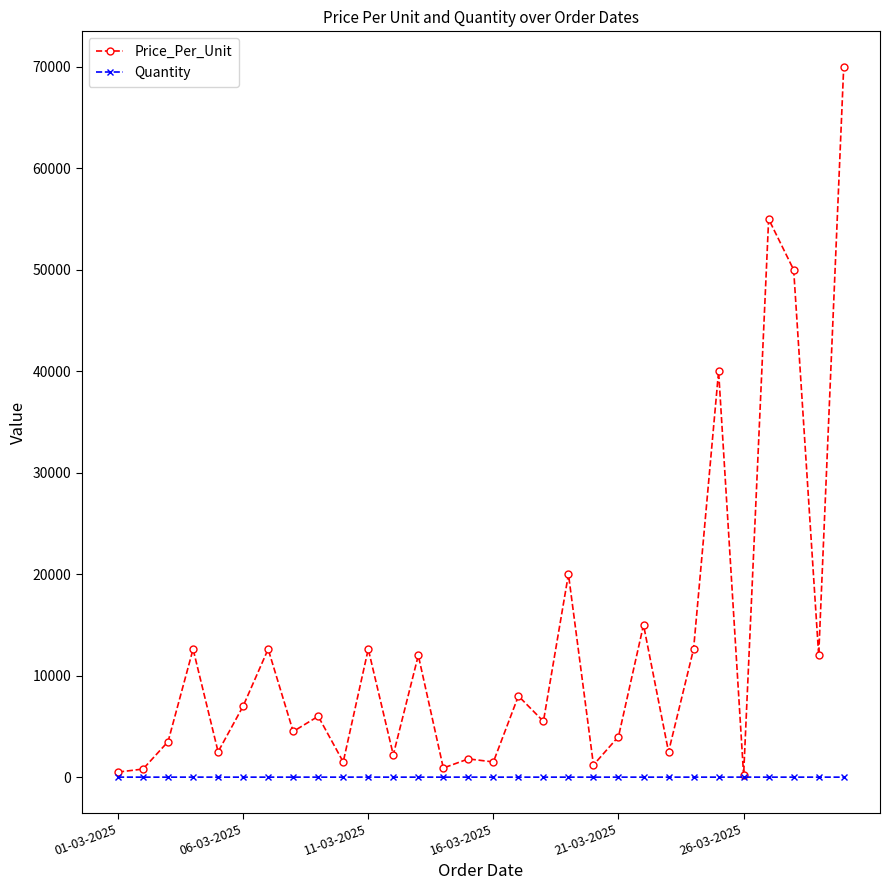

True or false: Quantity has more than 2 points higher than both neighbors.

True